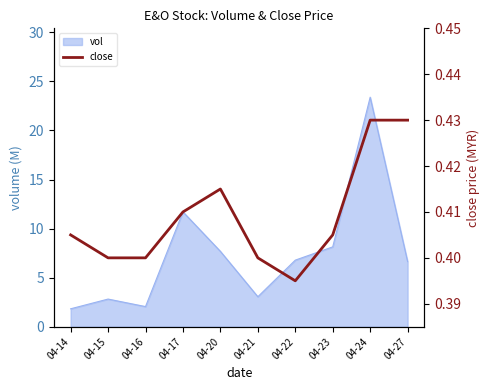

Rank the categories by value from lowest to highest.

04-22, 04-15, 04-16, 04-21, 04-14, 04-23, 04-17, 04-20, 04-24, 04-27